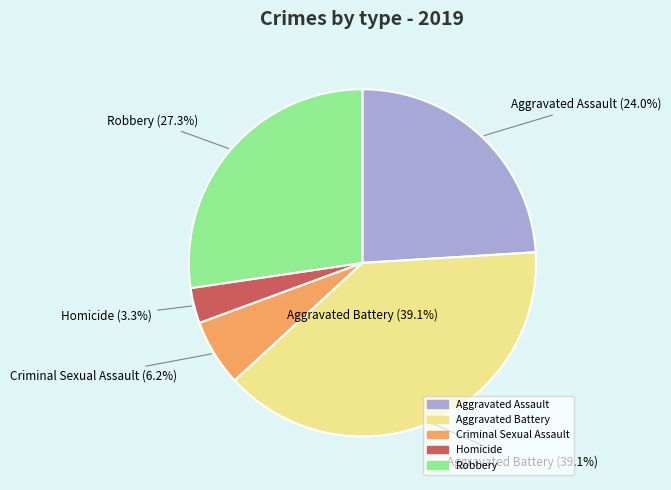

The Robbery slice represents 27% of the pie. True or false?

True